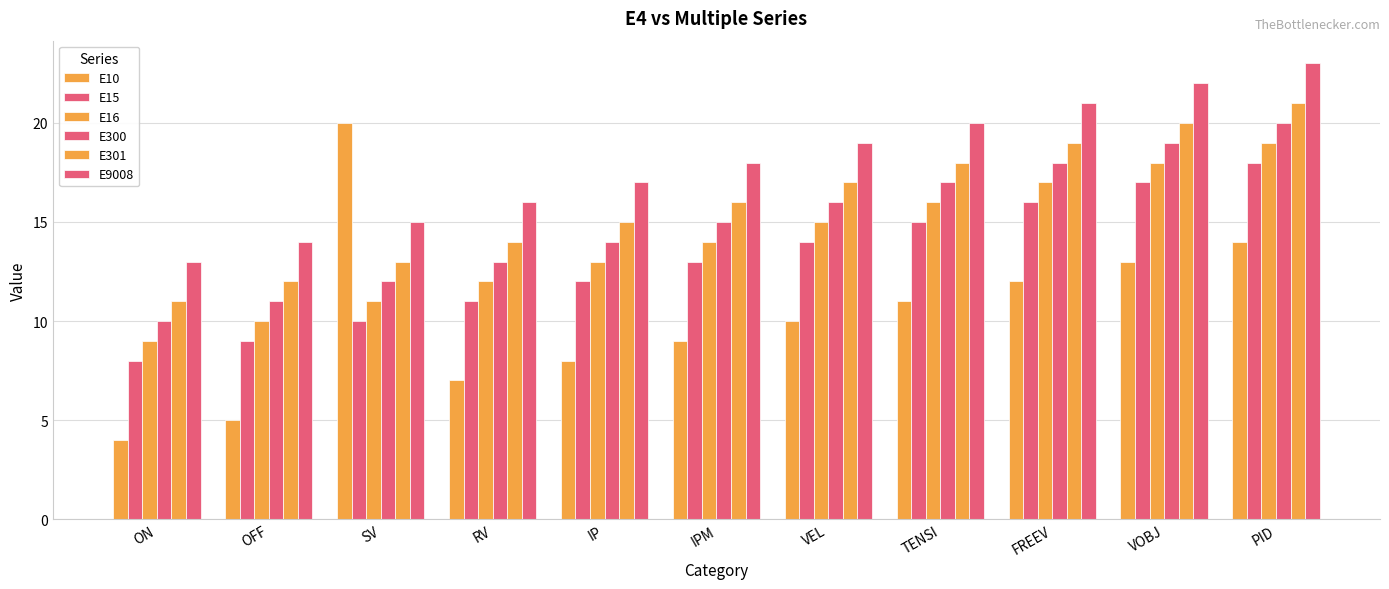

What is the spread (max minus min) of values at IPM?

9